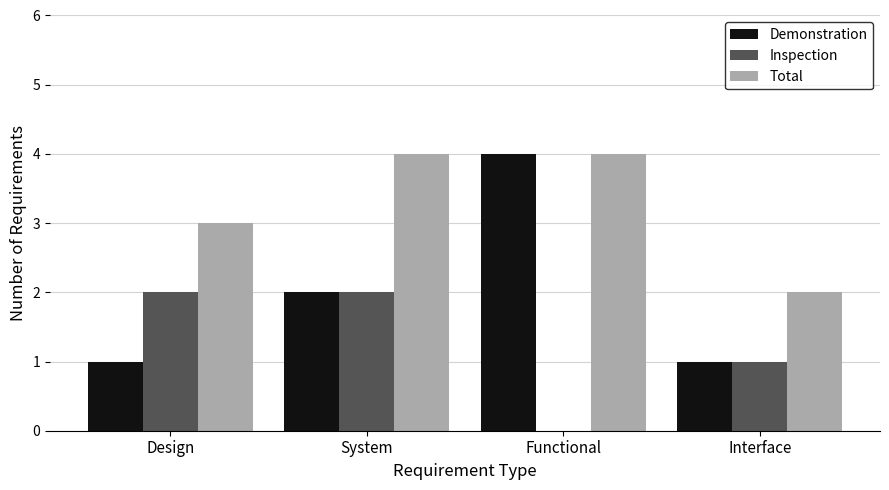

What is the average value of the Demonstration series?

2